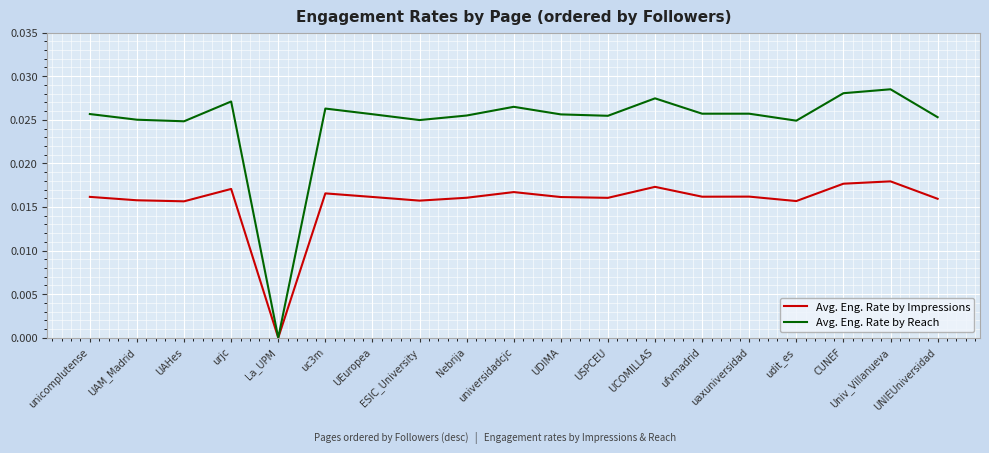

Which series has the widest spread of values?

Avg. Eng. Rate by Reach